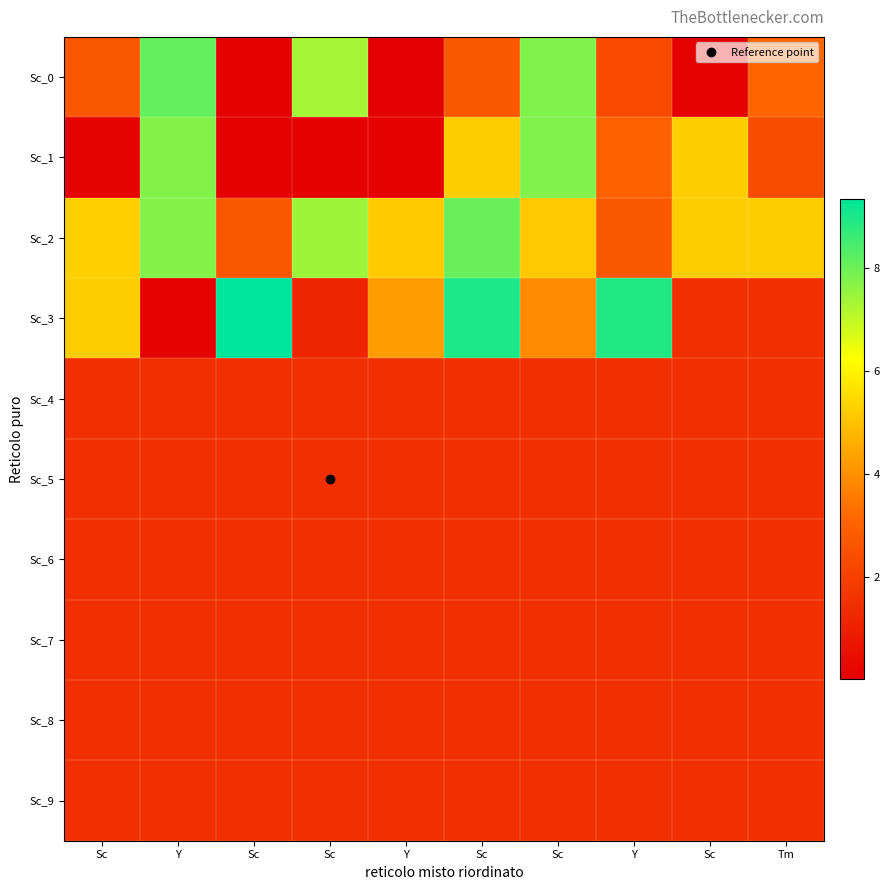

Which series has the widest spread of values?

Sc_3